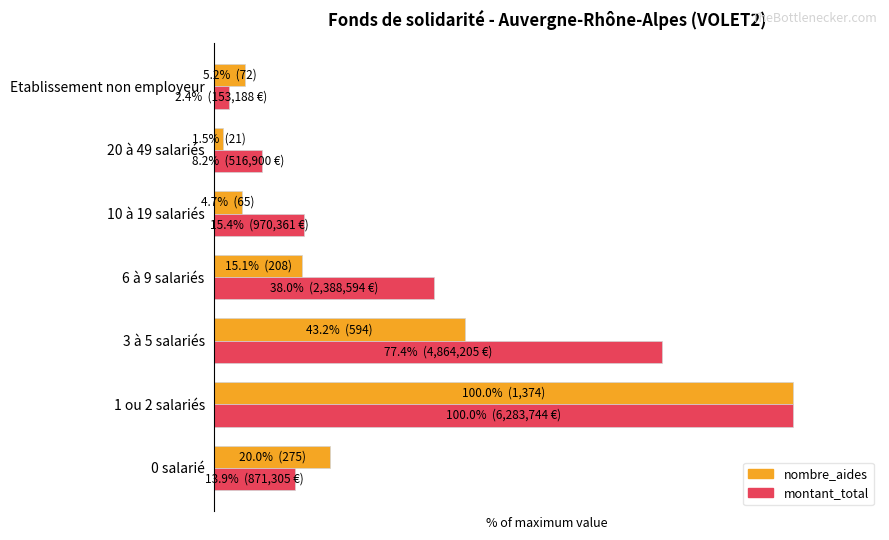

What are all the series names shown in the legend?

nombre_aides, montant_total